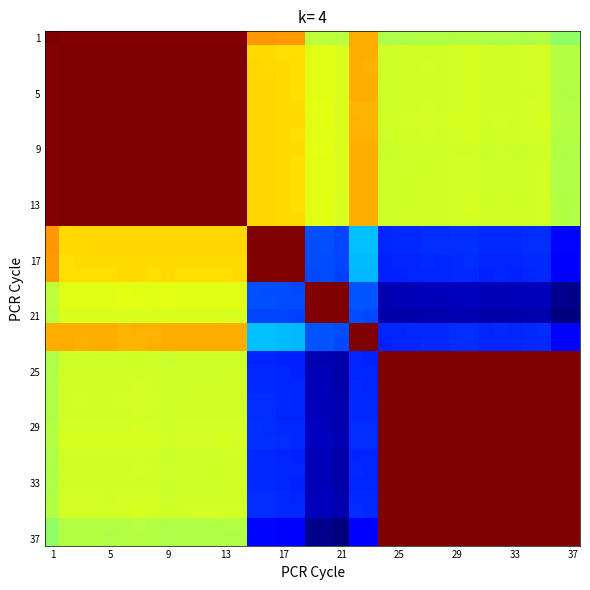

How many distinct data groups are displayed?

37